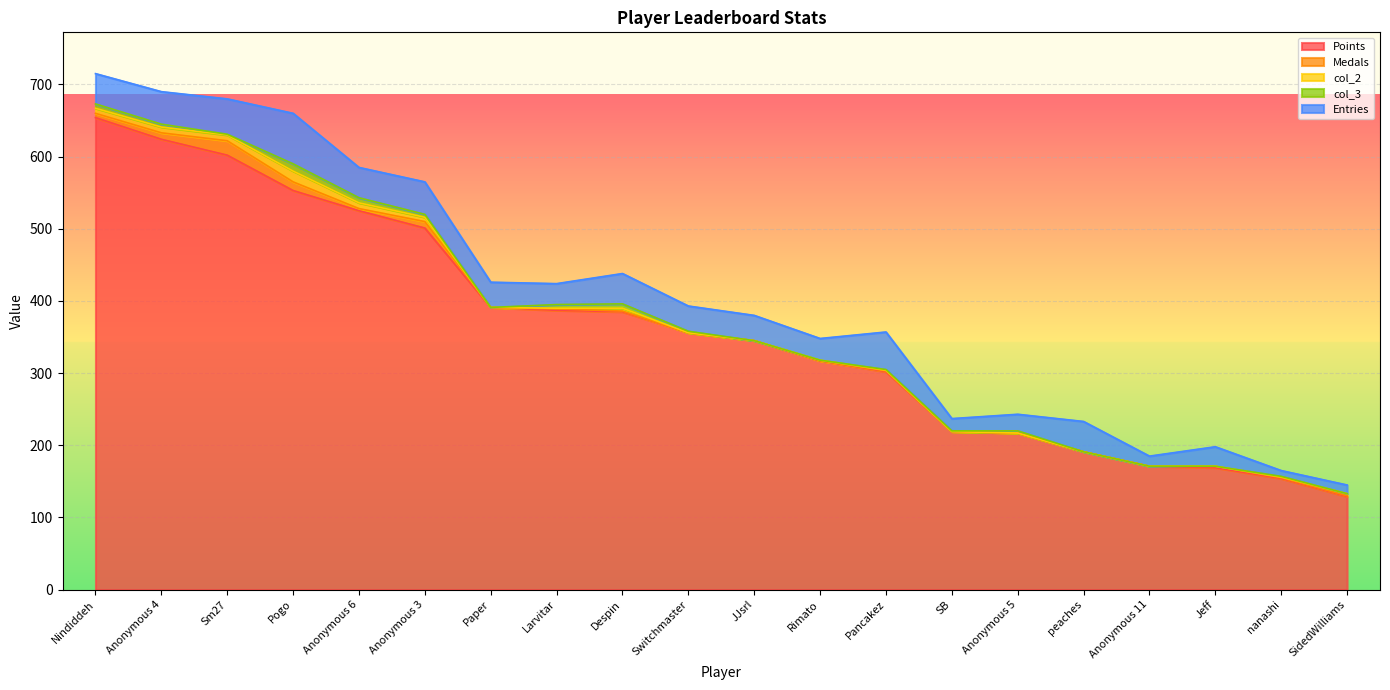

Which category has the lowest value in the Points series?

SidedWilliams